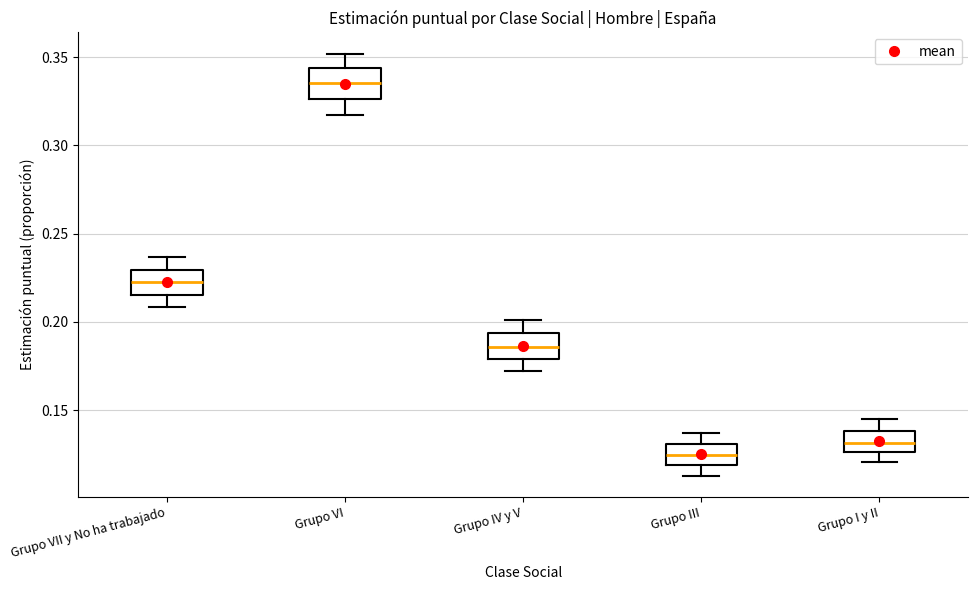

Where does the lower whisker of the box for Grupo VI end on the y-axis? The values are not printed on the chart, so give them approximately, as read against the axis.

0.315